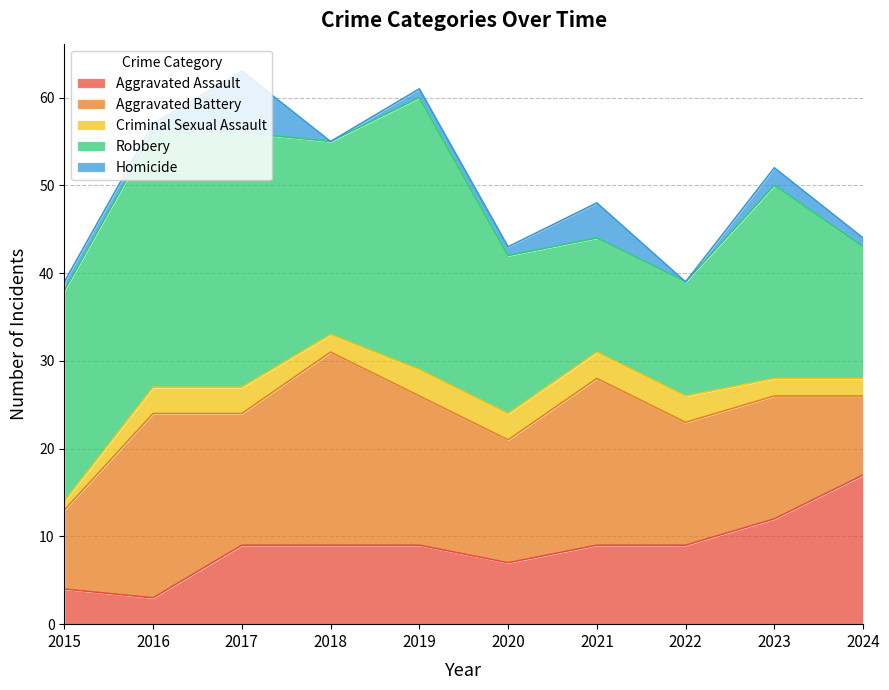

Between 2019 and 2018, which is larger?

2019